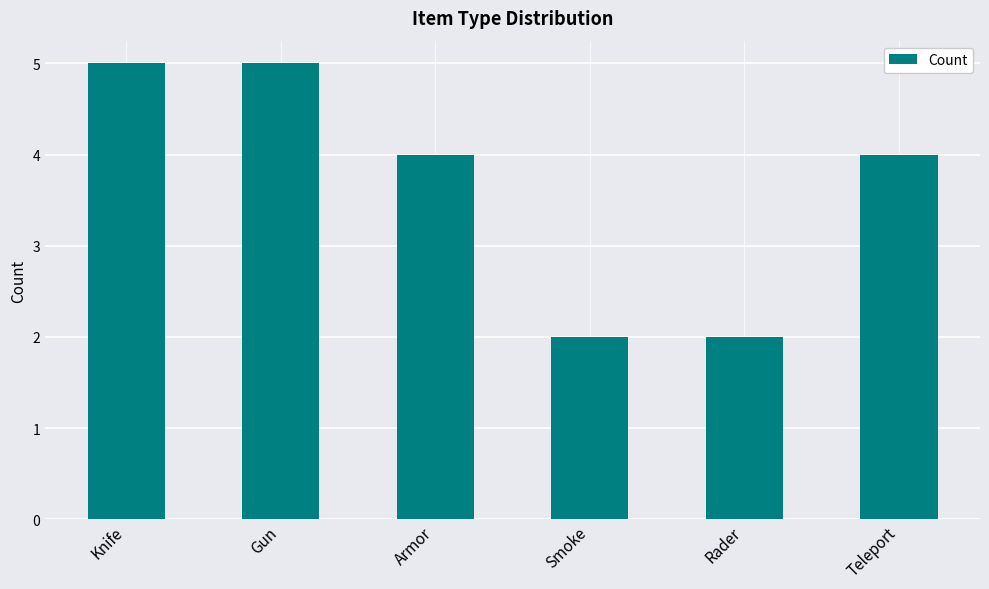

What is the sum of all values?

22